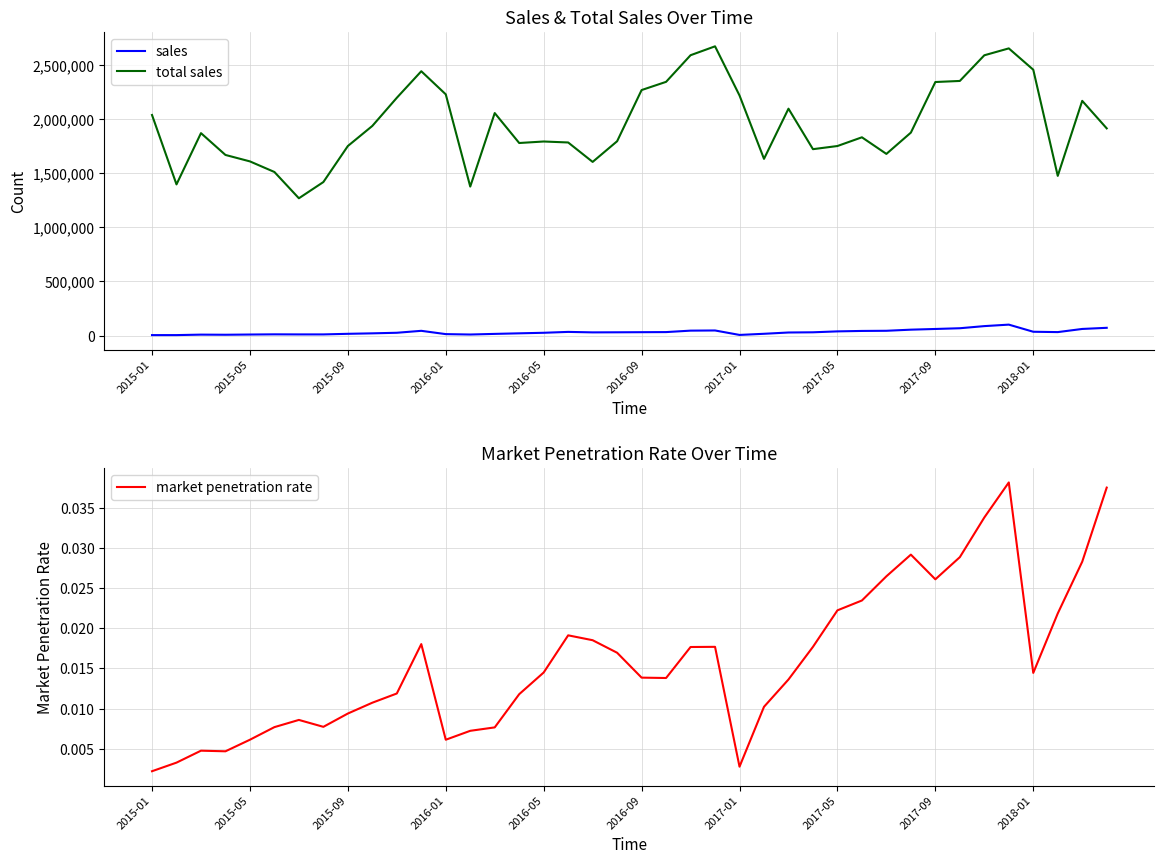

True or false: market penetration rate and total sales cross at least once.

False